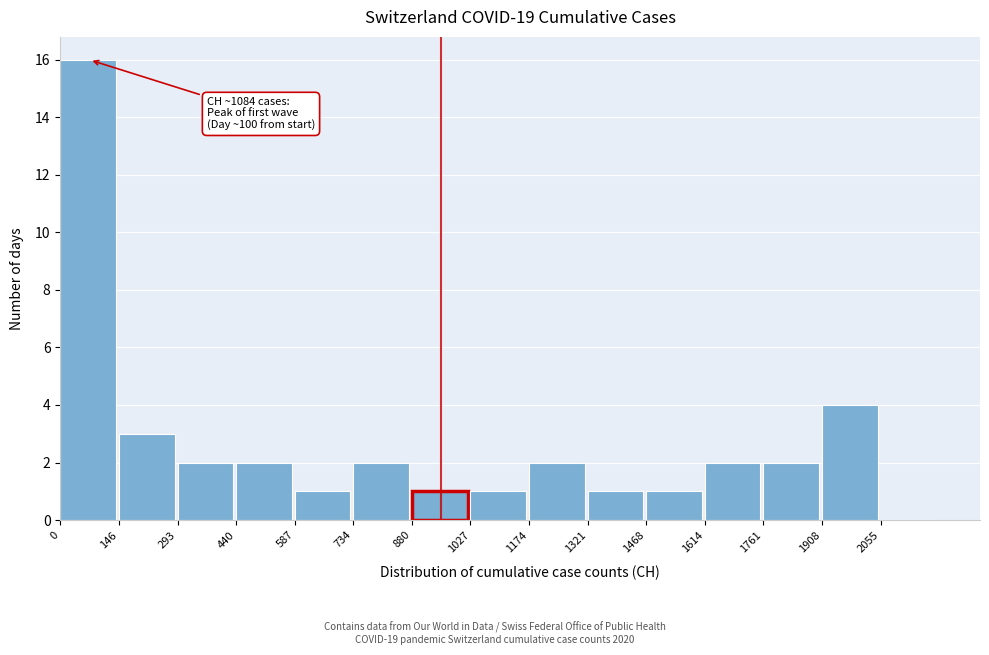

Which range on the x-axis has the tallest bar?

0 to 140